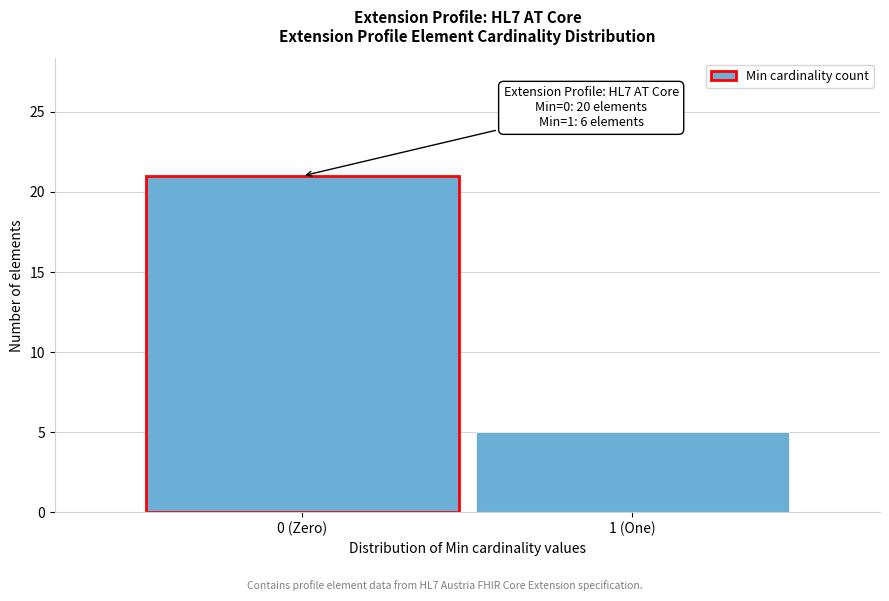

Reading left to right, extract all data points from this chart.

0 (Zero)=21	1 (One)=5